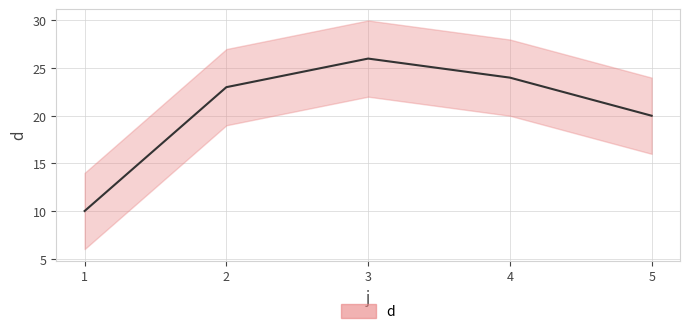

Reading left to right, transcribe all the data shown in this chart.

1=10	2=23	3=26	4=24	5=20